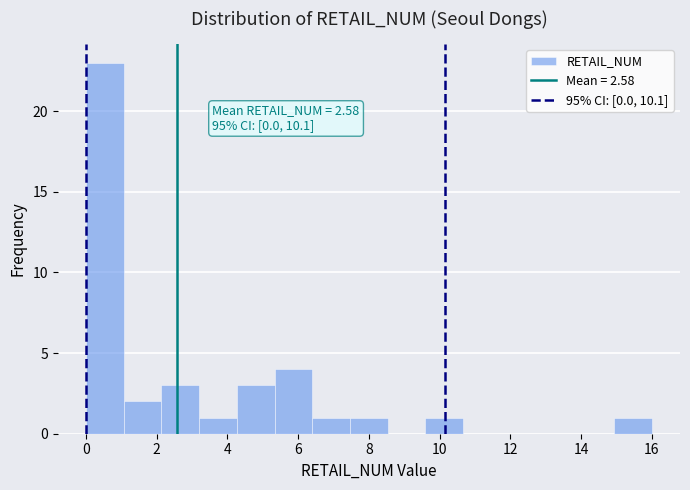

Over which range of the x-axis is the bar tallest?

0.0 to 1.0